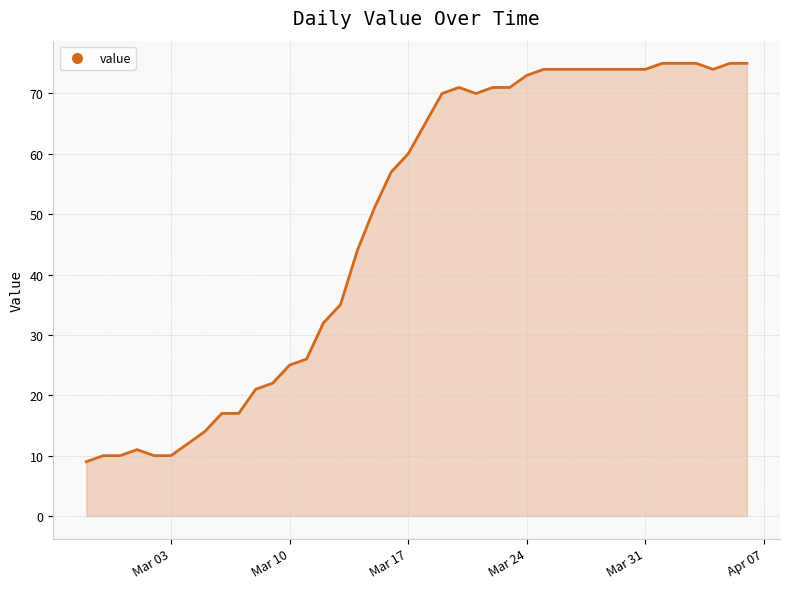

What is the greatest value displayed?

75